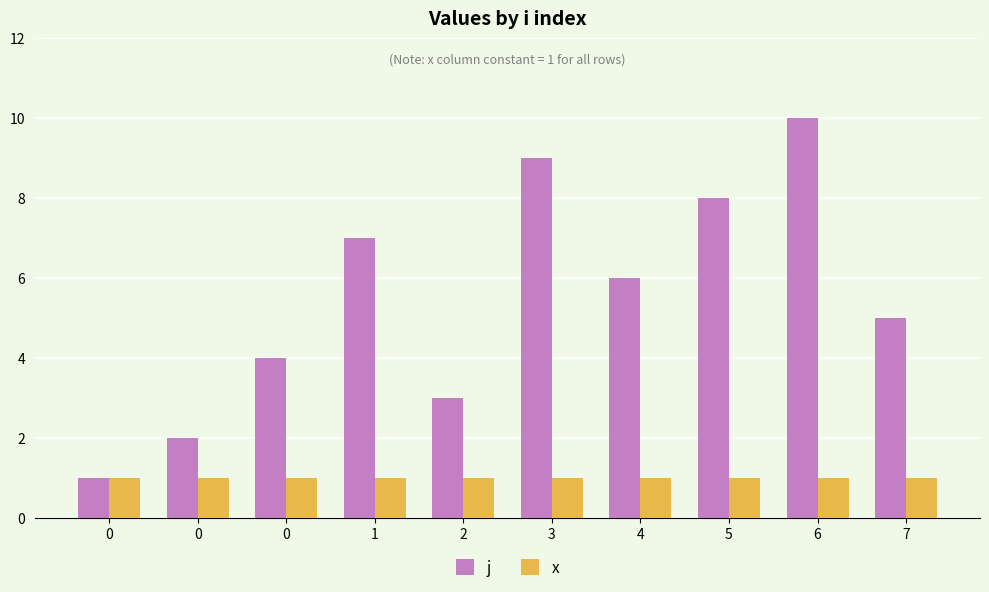

How many bars are there in each group?

2